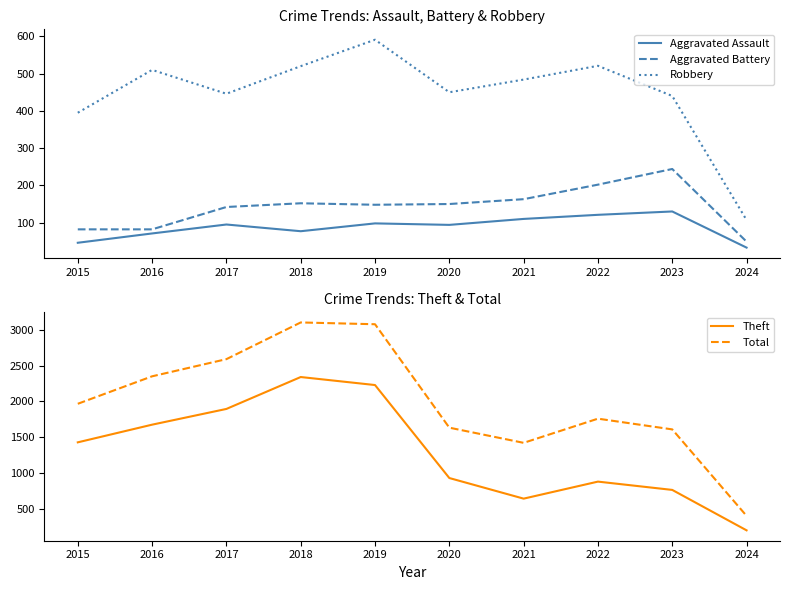

What value does the Aggravated Battery series have at 2015, to the nearest 5?

80